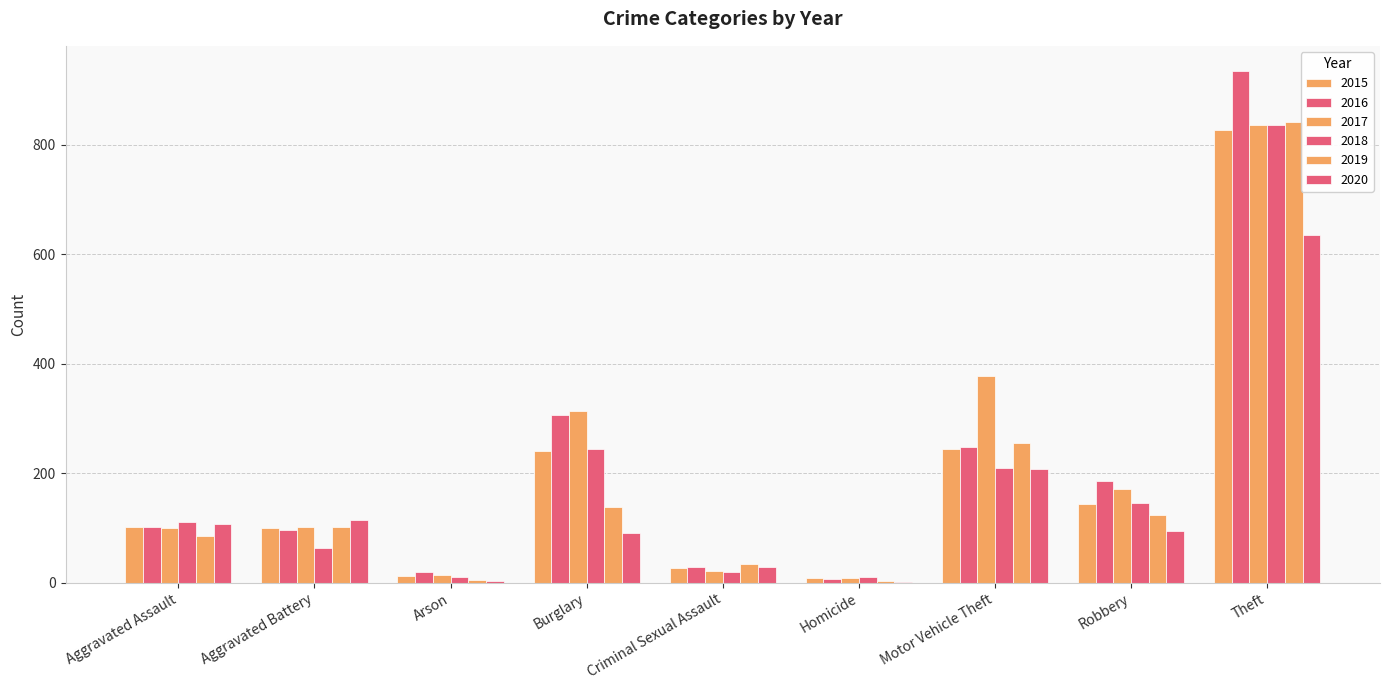

How many groups of bars are there?

9